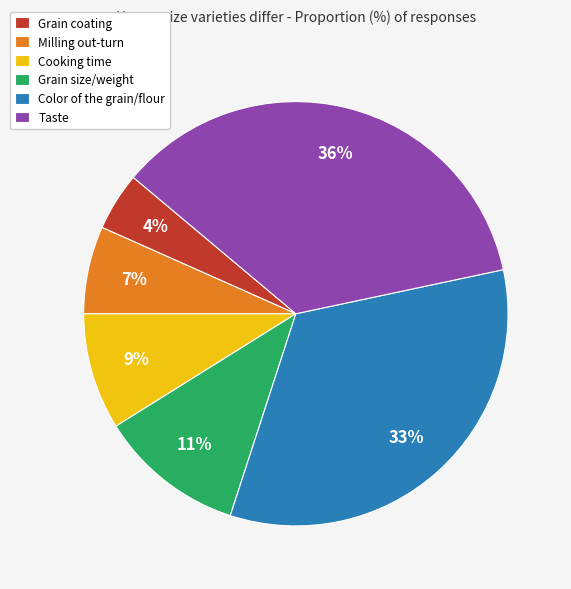

Does Taste account for over 50% of the chart?

No